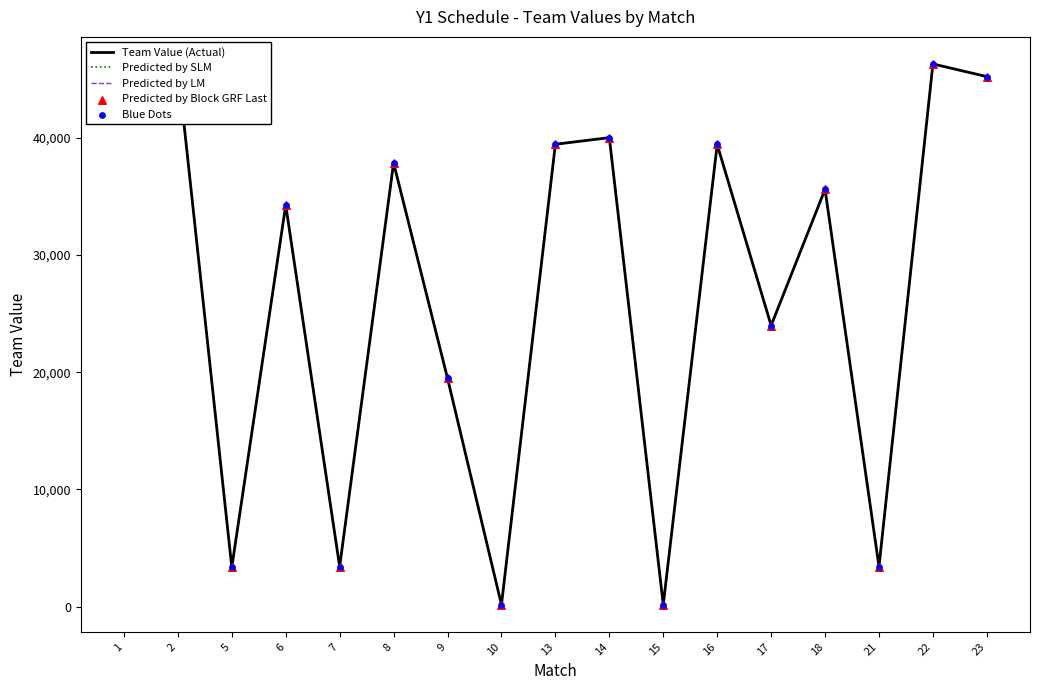

What is the total value across all series at 6?

171295